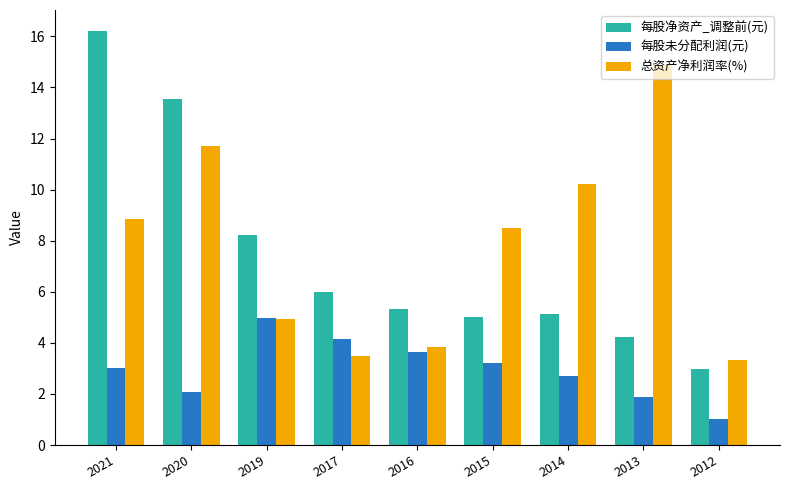

The 每股未分配利润(元) series shows 1.2 at 2016. True or false?

False